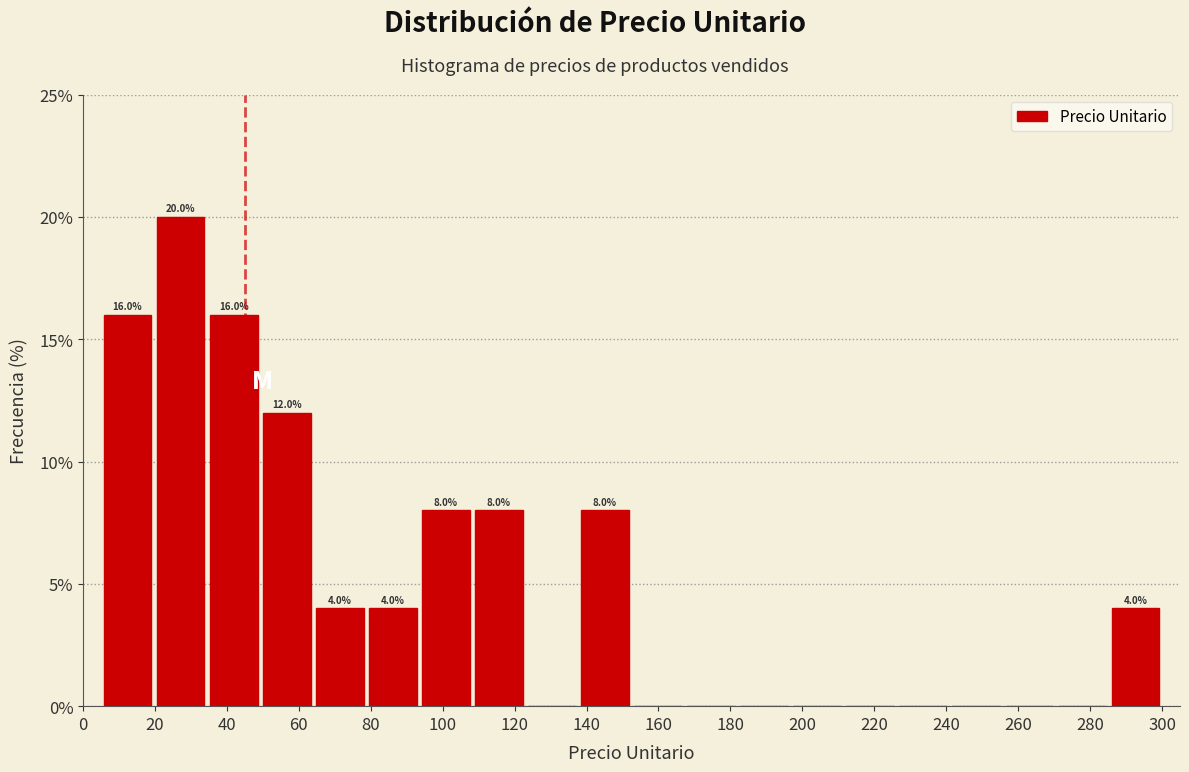

Which range on the x-axis has the tallest bar?

20 to 34